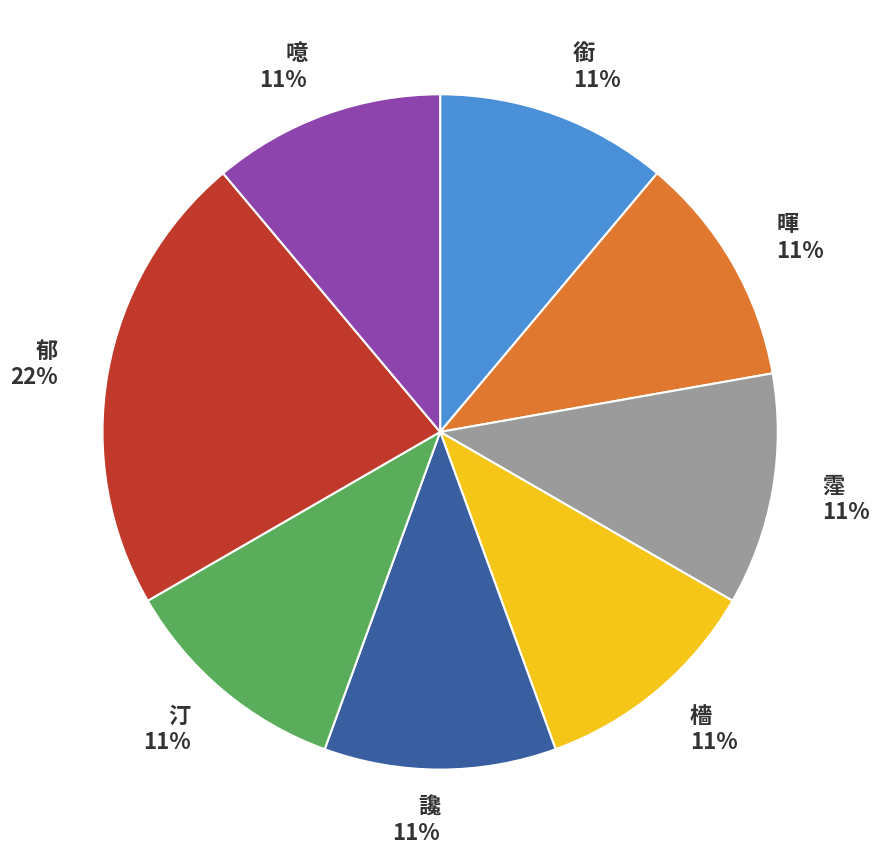

Does 汀 represent more than half of the total?

No